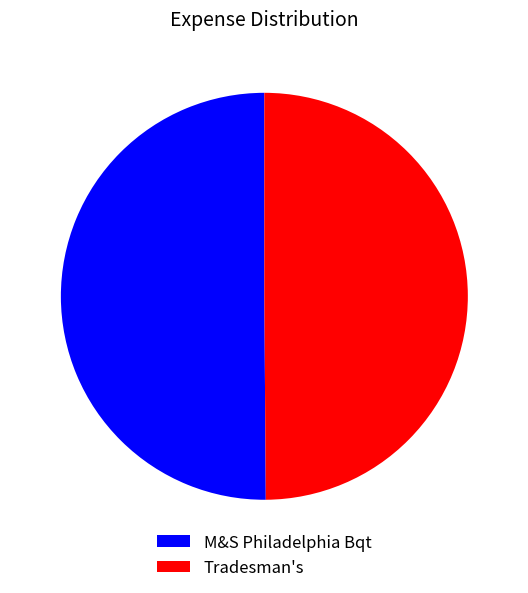

What is the ratio of the value at Tradesman's to the value at M&S Philadelphia Bqt?

1.0